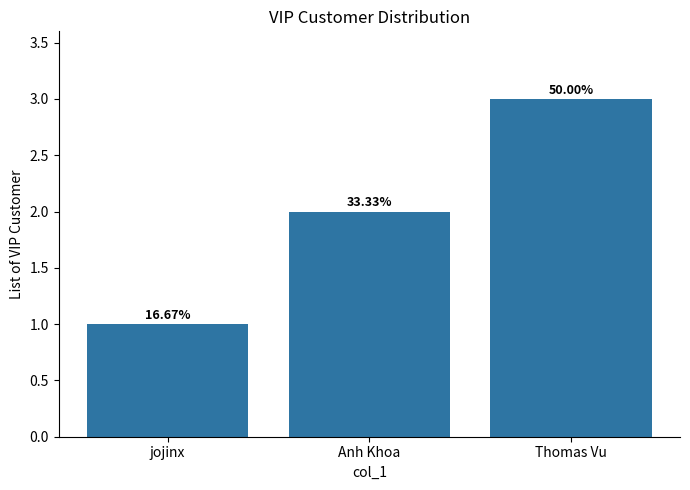

How many values are between 1 and 3?

3